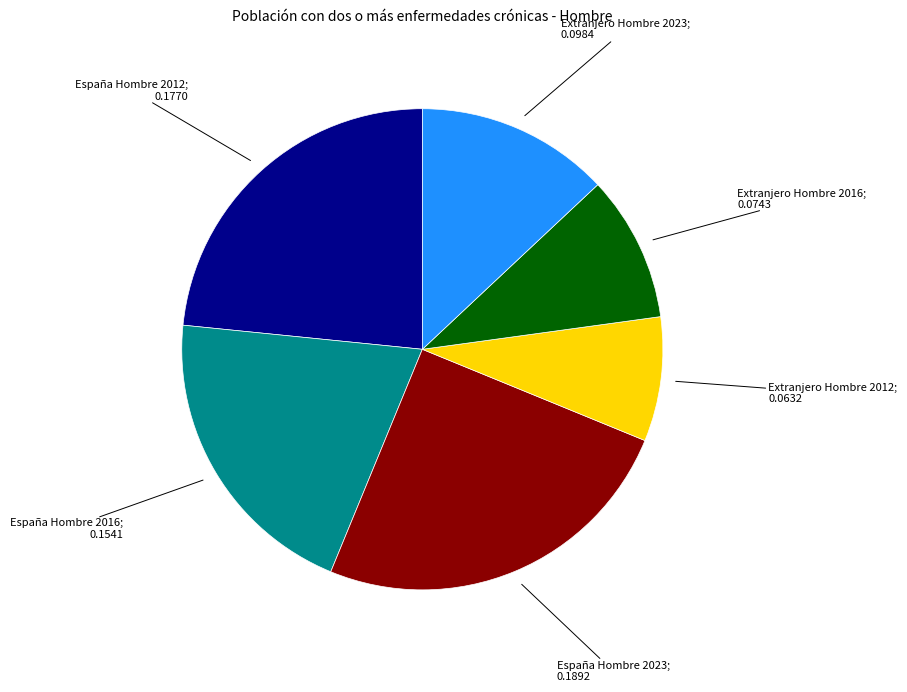

Is there any slice that represents more than half of the pie?

No